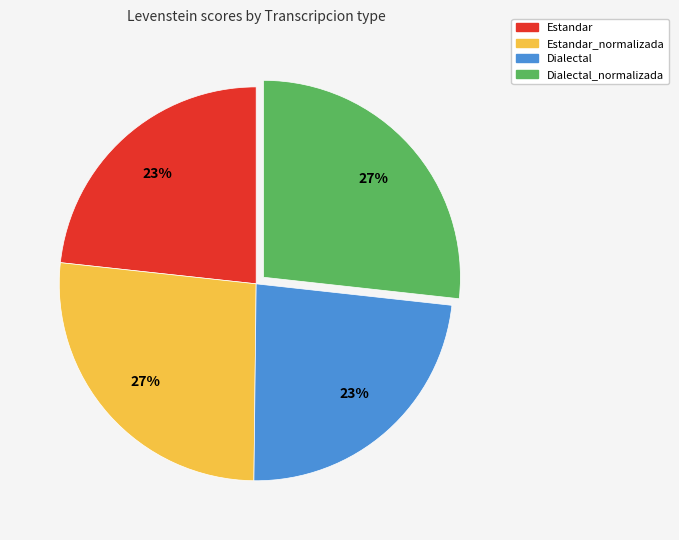

True or false: Estandar_normalizada accounts for 35% of the total.

False